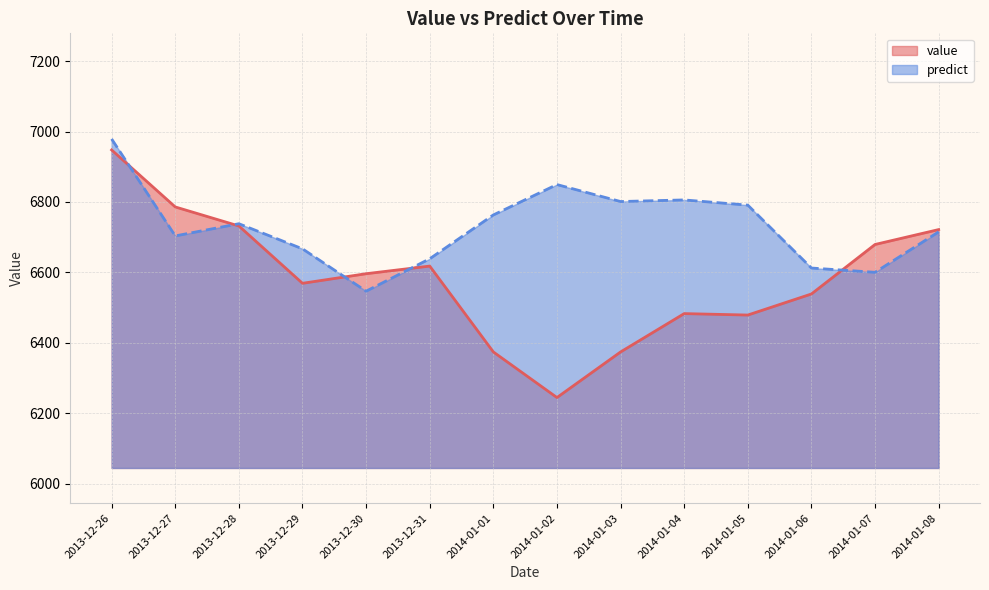

At how many categories does at least one series exceed 6841?

2